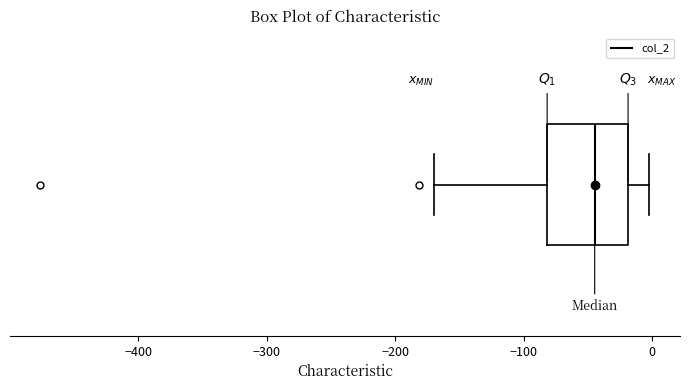

Where does the right whisker of the box end on the x-axis? The values are not printed on the chart, so give them approximately, as read against the axis.

0